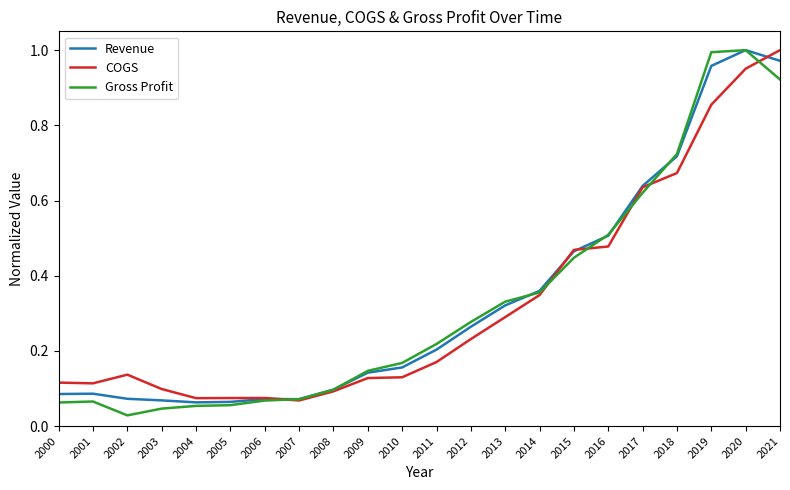

The Revenue series shows 1.8 at 2020. True or false?

False